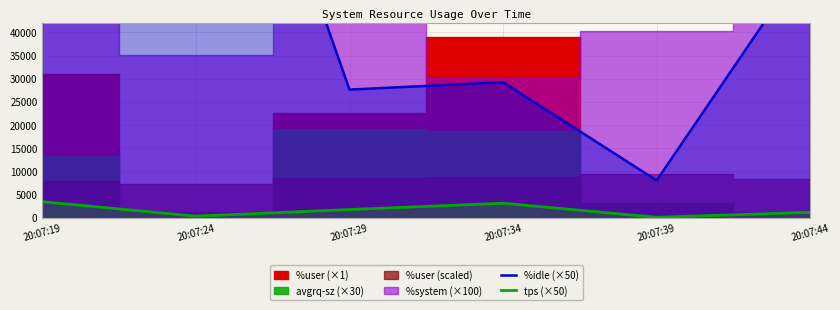

Reading right to left, what are all the values shown in this chart?

%idle (×50): 56750.0	8050.0	29250.0	27650.0	122000.0	61550.0
tps (×50): 1190.0	100.0	3143.5	1780.0	350.0	3470.0